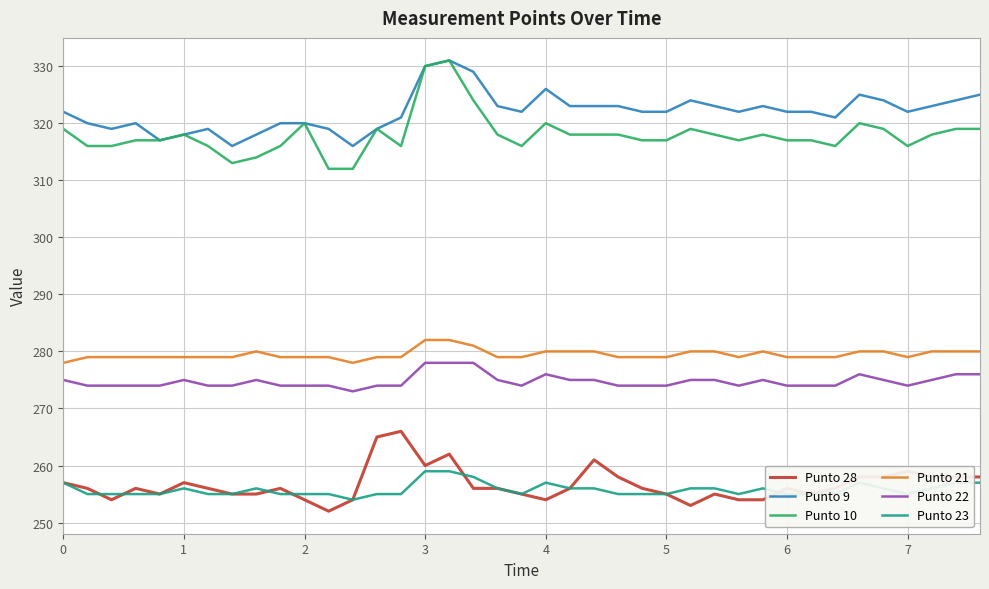

Which series has the largest total across all categories?

Punto 9